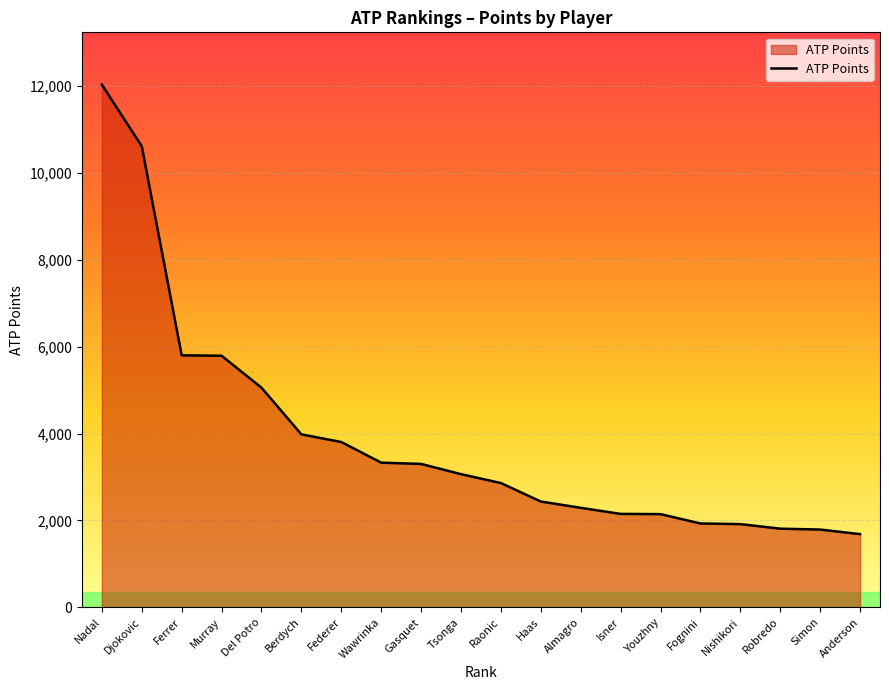

What is the change in value from Murray to Robredo?

-3980